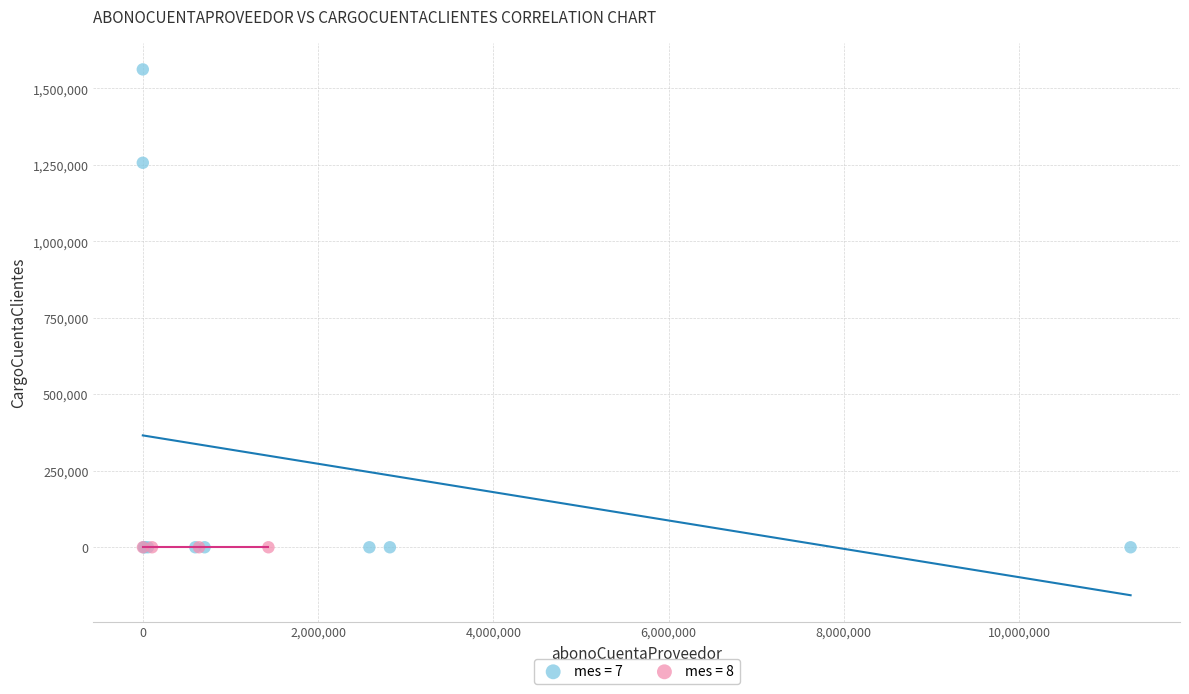

Which series contains the highest Y value?

mes = 7